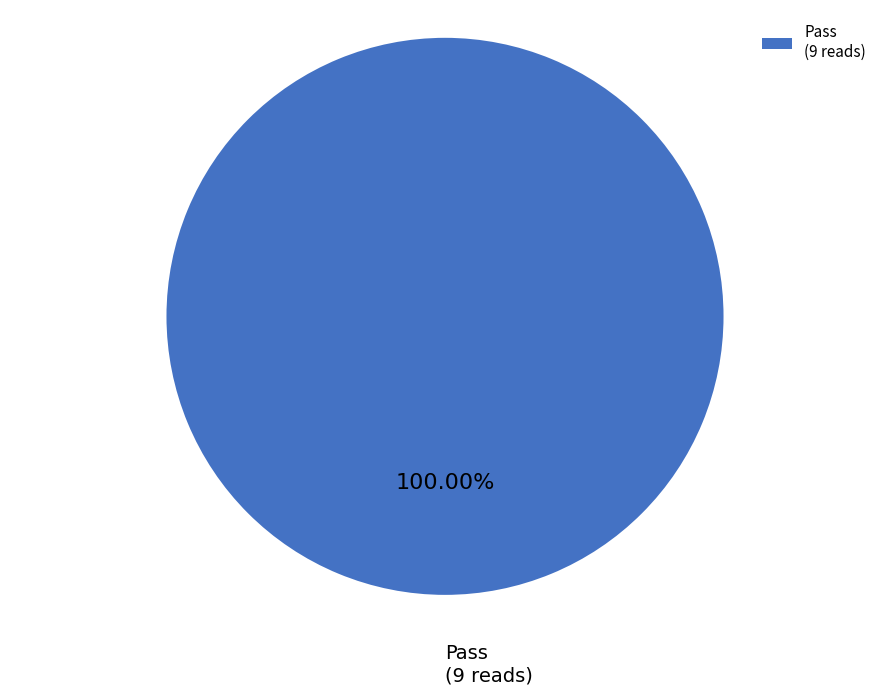

Is Pass the majority of the pie?

Yes